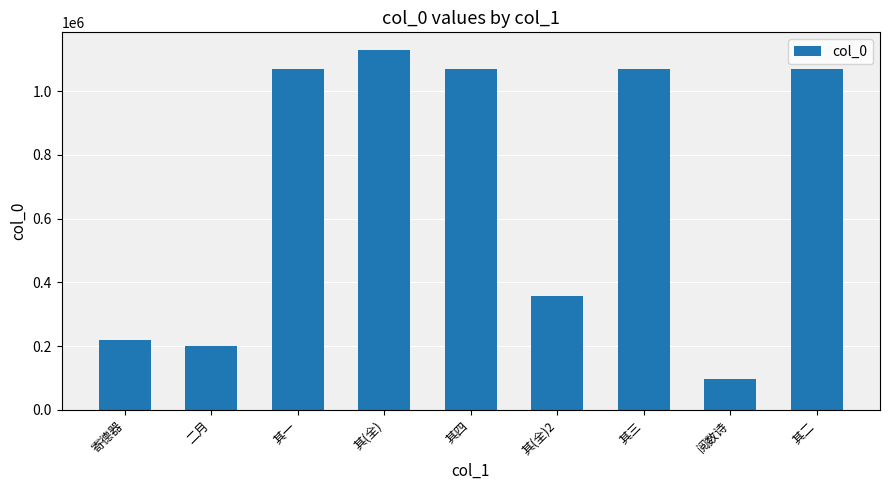

What is the label of the 2nd bar from the right?

阅数诗